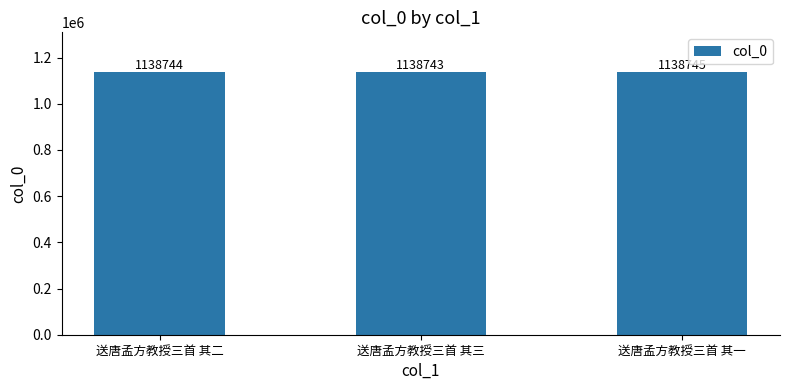

Reading left to right, list all the values displayed in this chart.

1138744	1138743	1138745